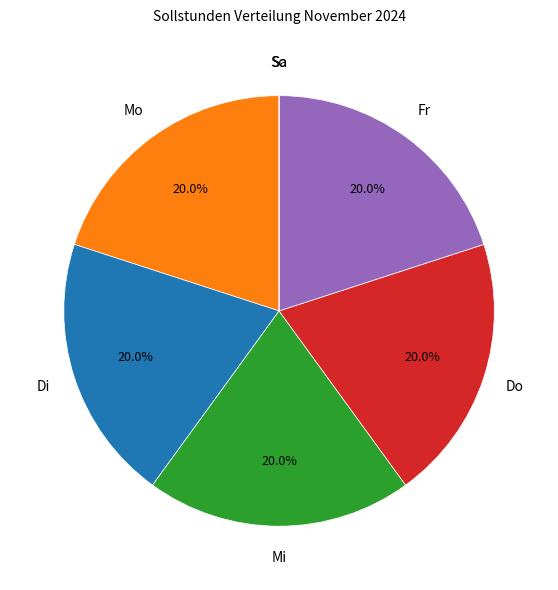

Combined, do Di and Mo account for over 50%?

No